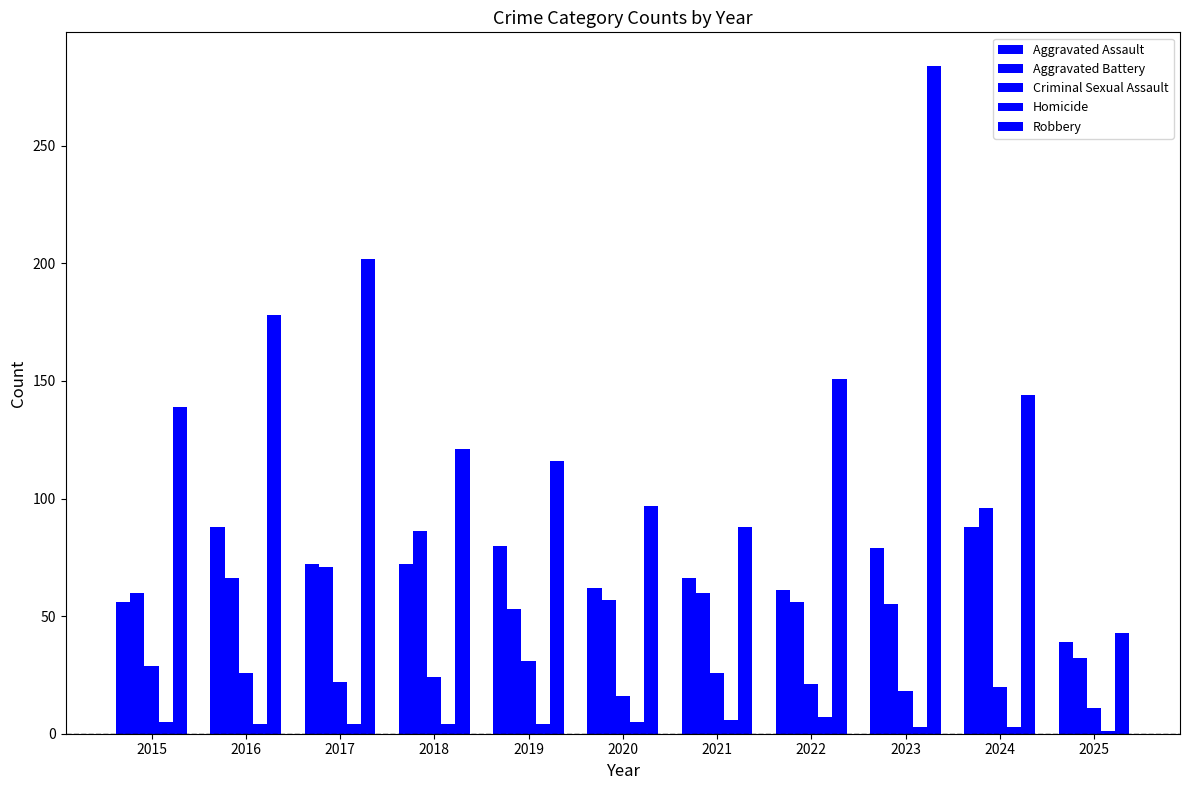

What is the difference between the highest and lowest values at 2020?

92